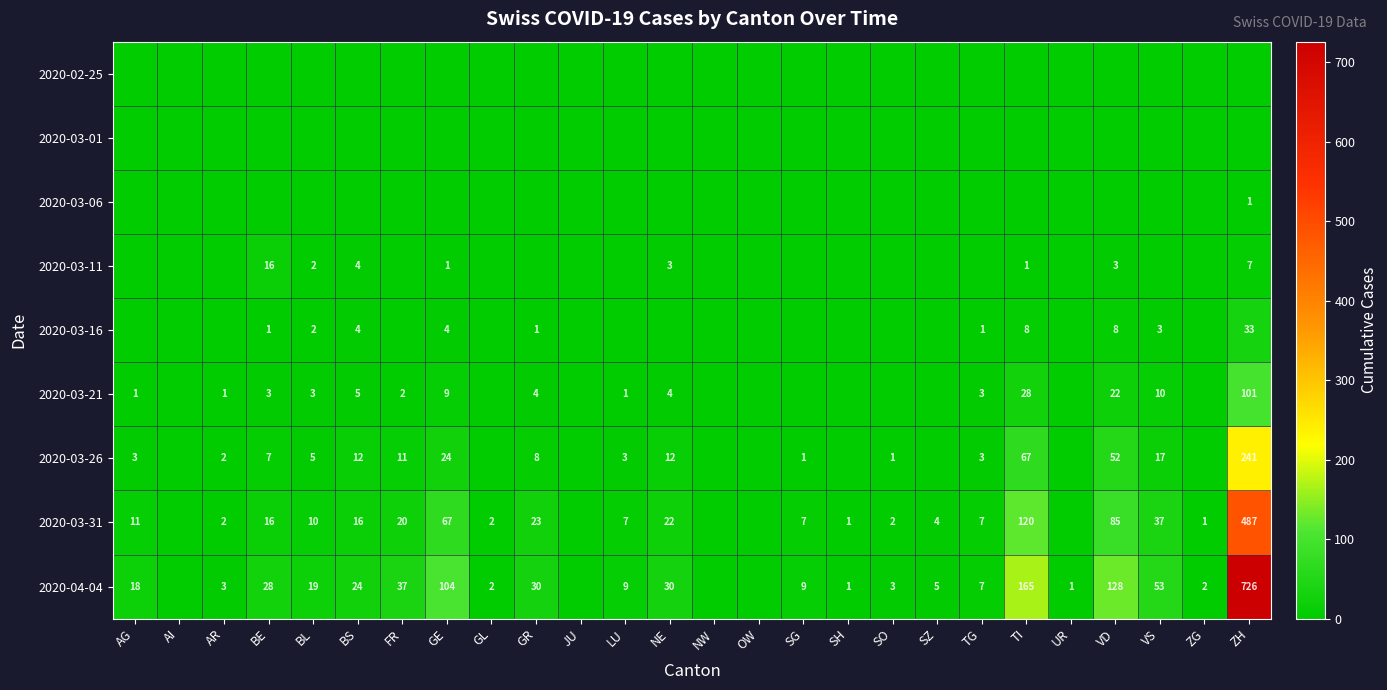

The 2020-03-16 series shows 2 at BL. True or false?

True